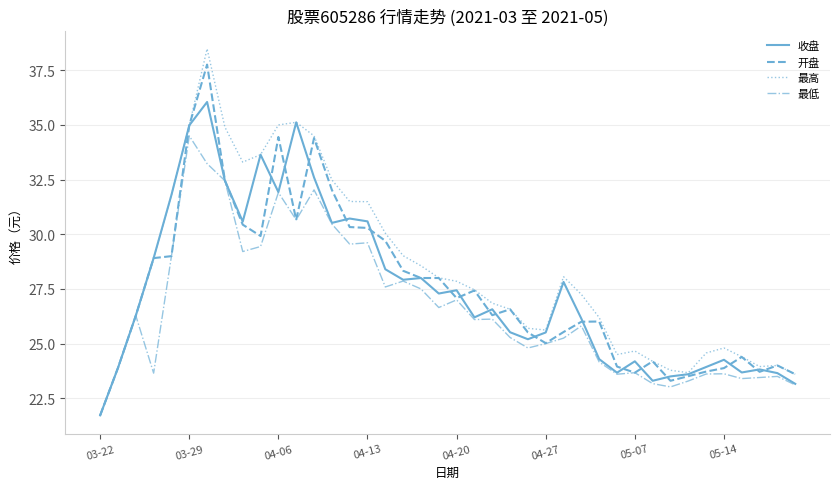

What is the greatest value displayed?

38.5